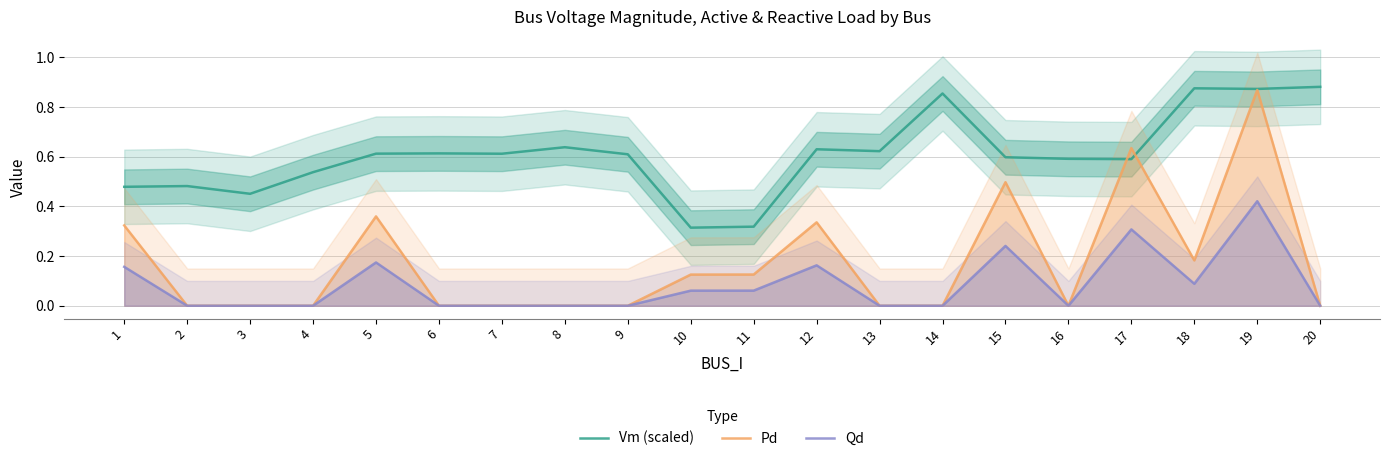

Which series has the widest spread of values?

Pd